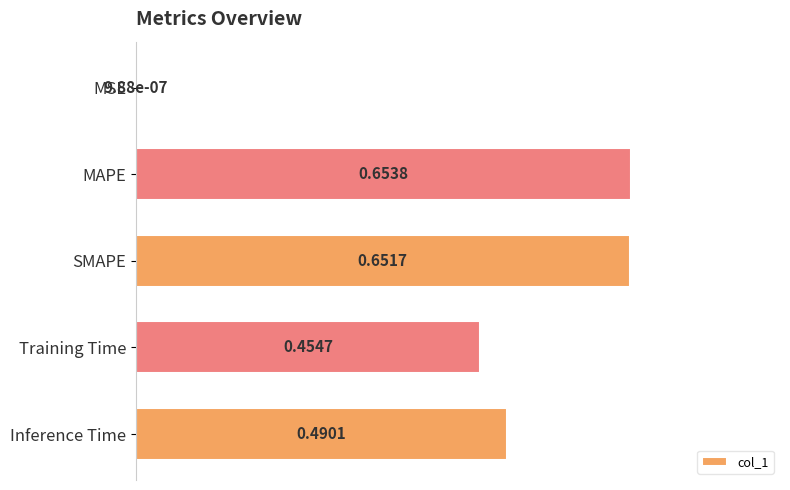

At which category does the chart reach its peak across all series?

MAPE